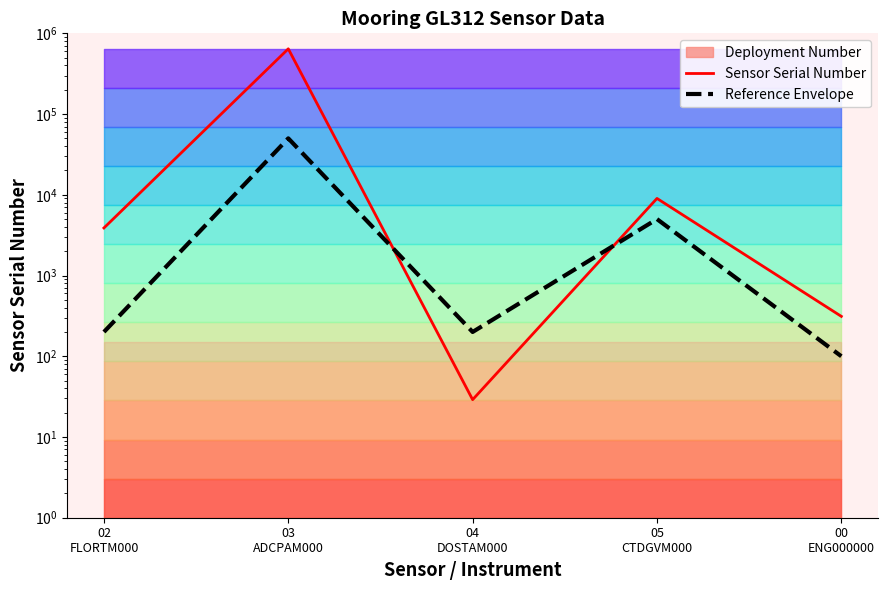

Which series has the largest total across all categories?

Sensor Serial Number